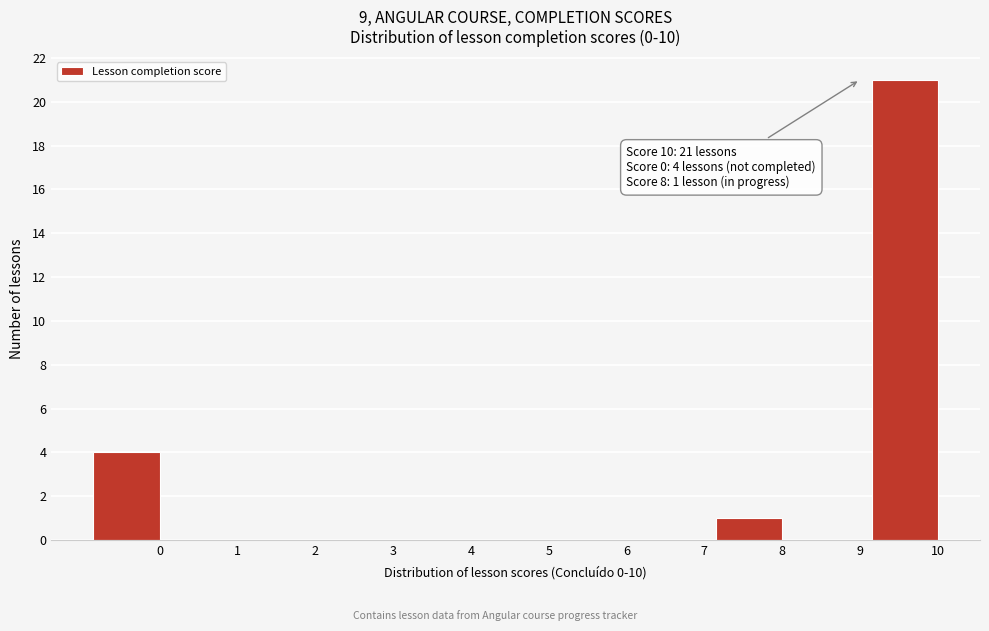

Reading right to left, extract all data points from this chart.

10=21	9=0	8=1	7=0	6=0	5=0	4=0	3=0	2=0	1=0	0=4